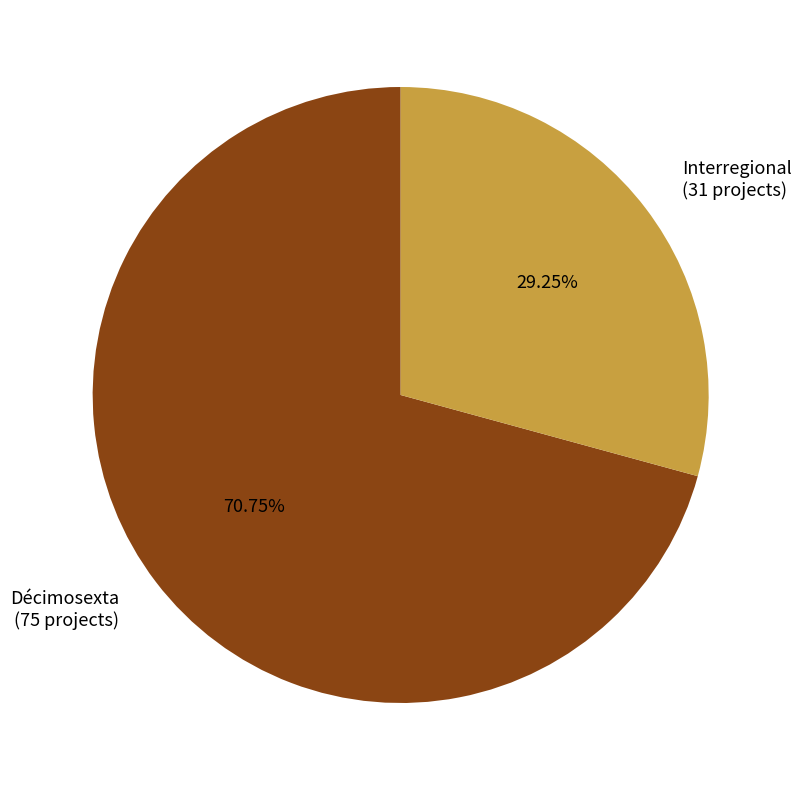

Approximately how many times larger is the value at Décimosexta (75 projects) compared to Interregional (31 projects)?

2.4